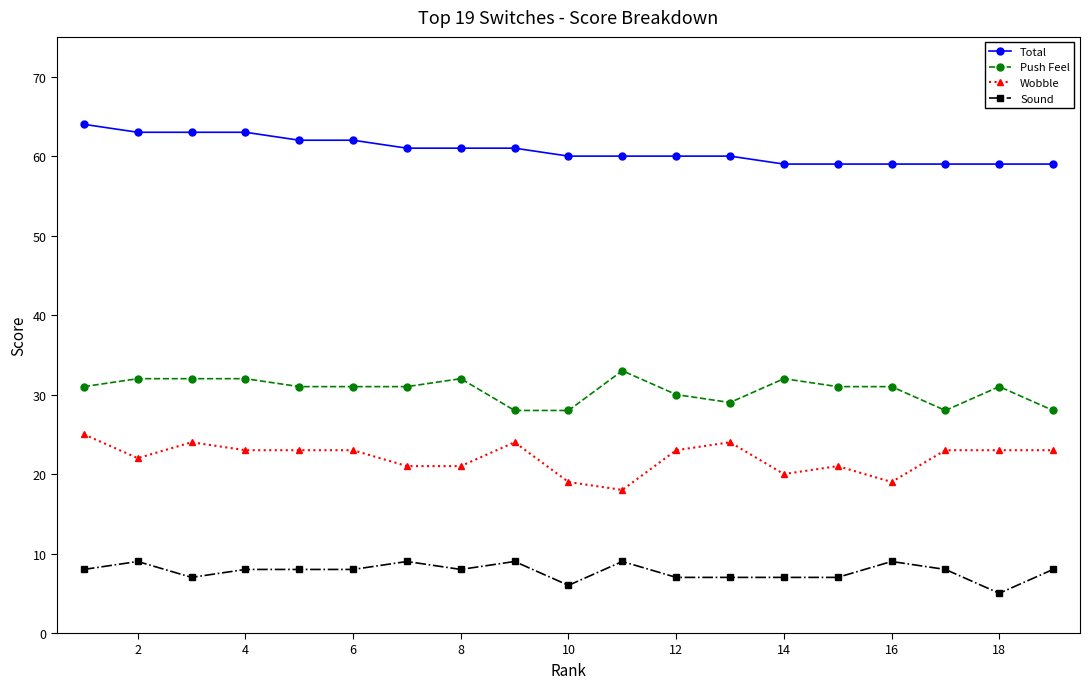

What is the smallest value displayed?

5